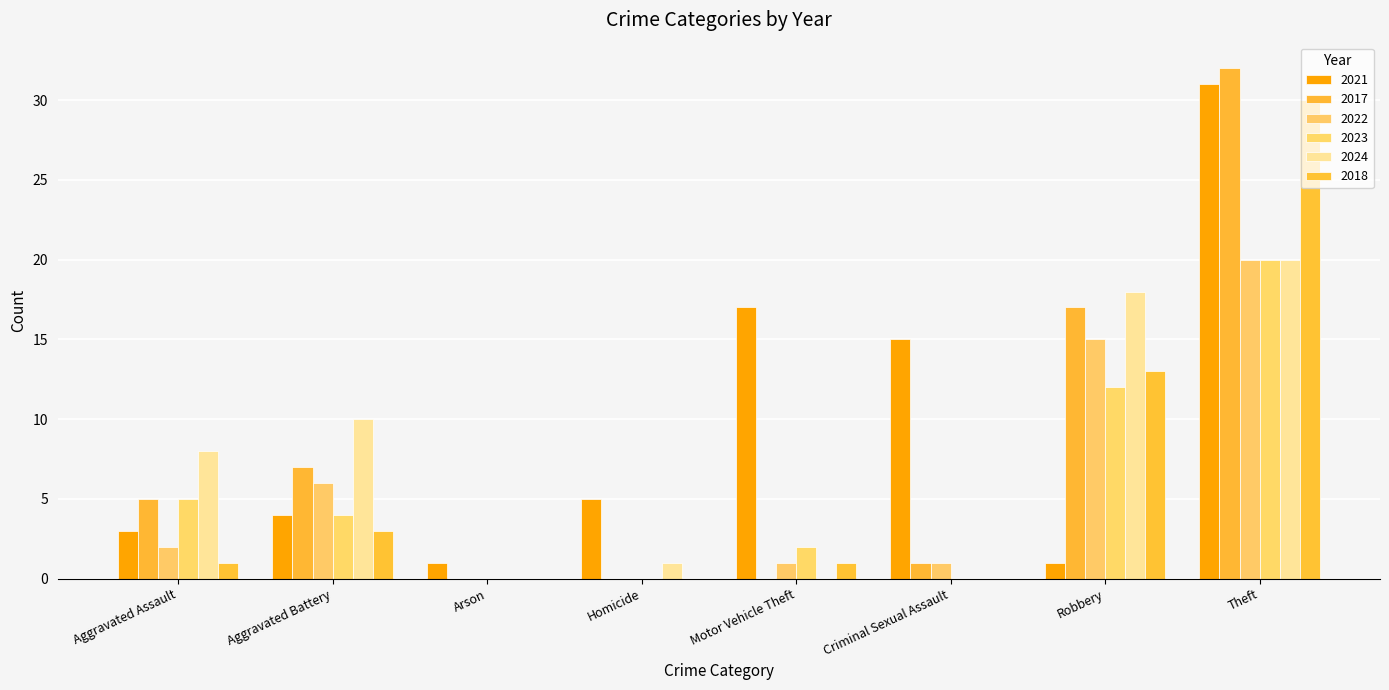

Count the number of data series in this chart.

6